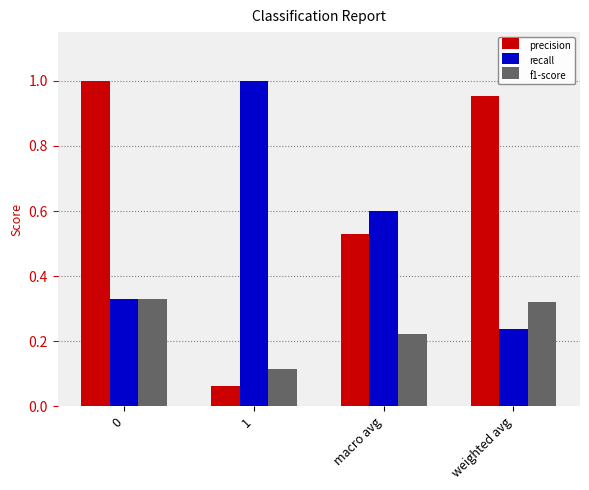

At which label does recall reach its minimum?

weighted avg